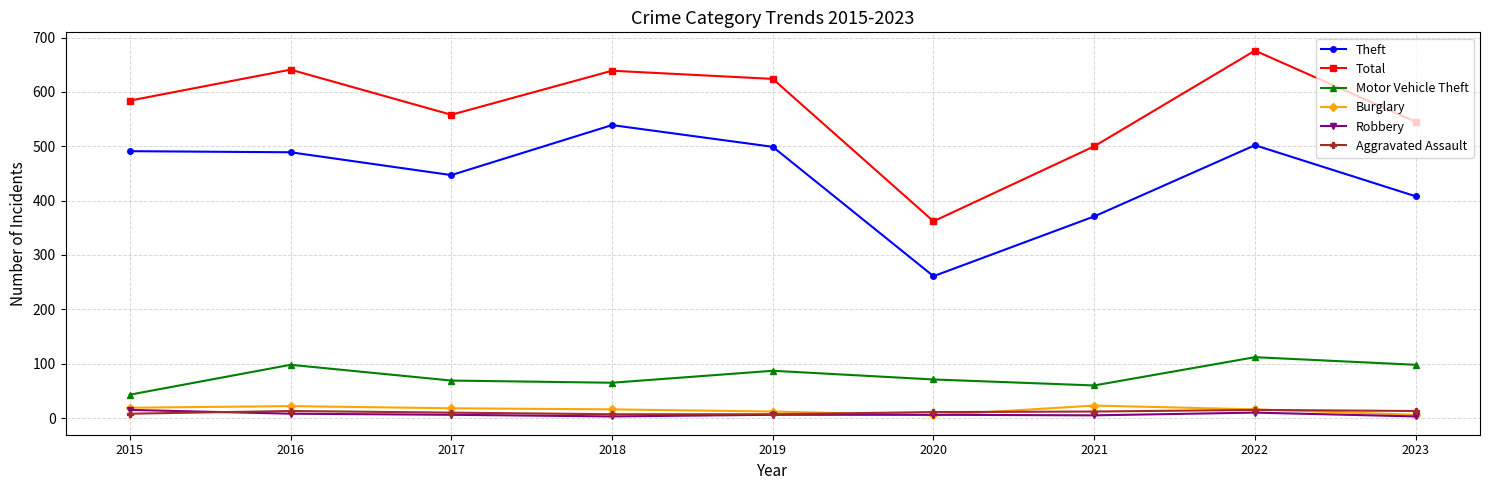

What is the sum of all Total values?

5129